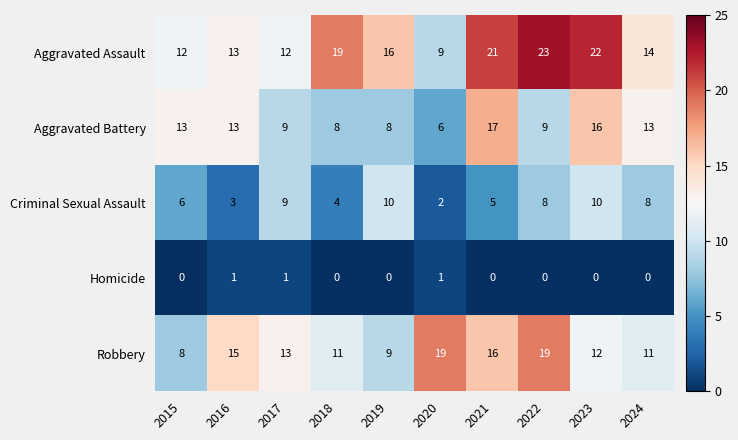

Count the number of data series in this chart.

5